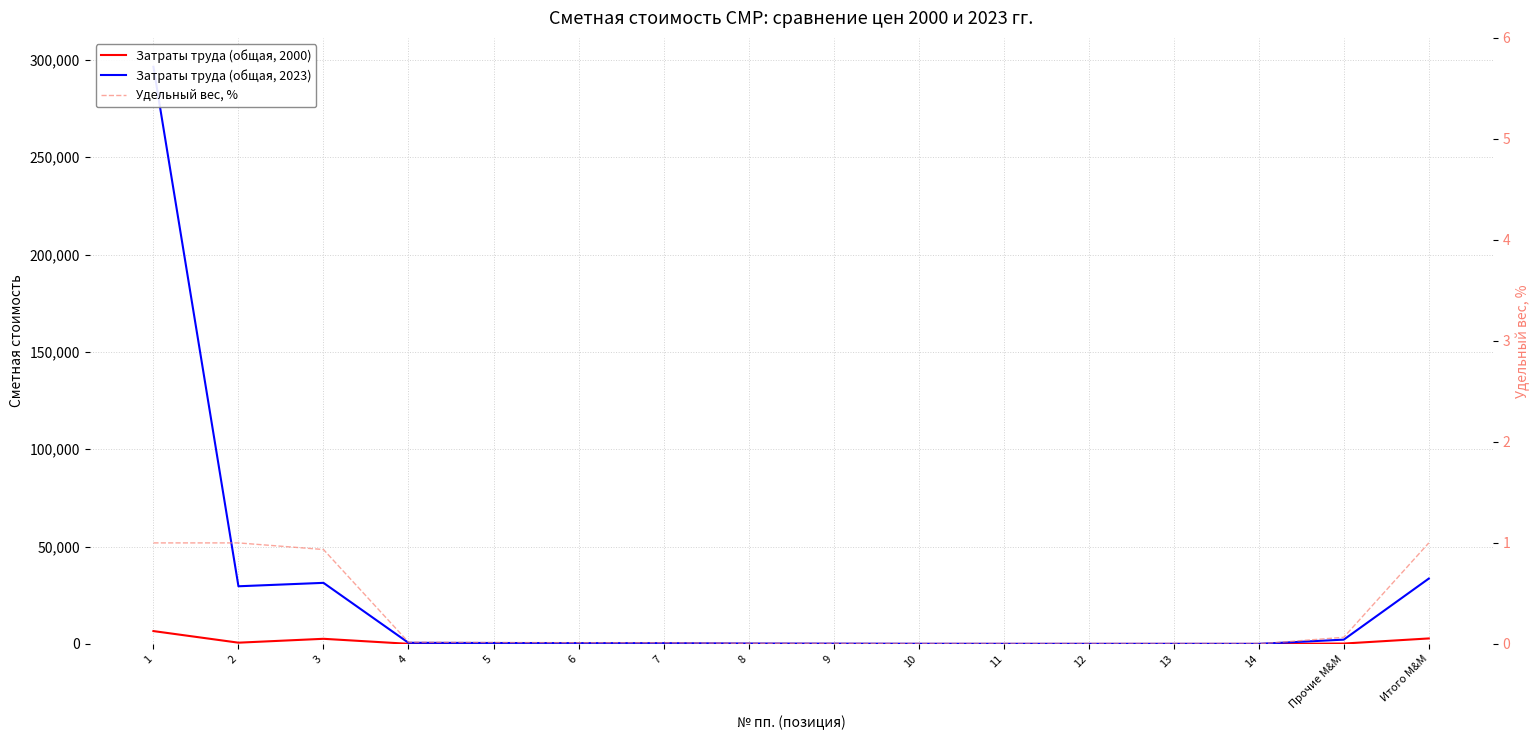

List the series in order of their peak value, highest first.

Затраты труда (общая, 2023), Затраты труда (общая, 2000), Удельный вес, %